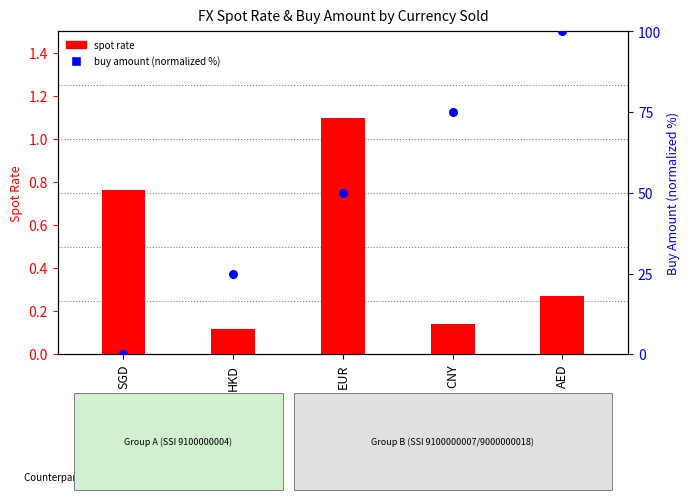

Which series has the largest Y range (max minus min)?

buy amount (normalized)